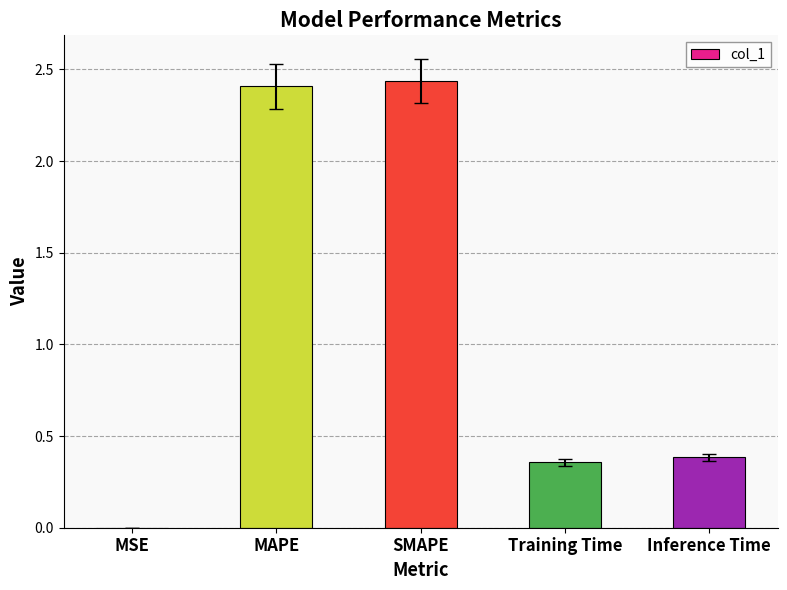

Between Inference Time and SMAPE, which is larger?

SMAPE